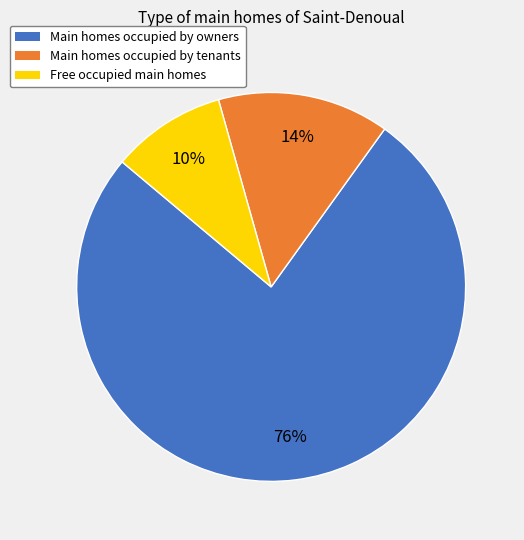

To the nearest percent, what is the average slice percentage?

33%